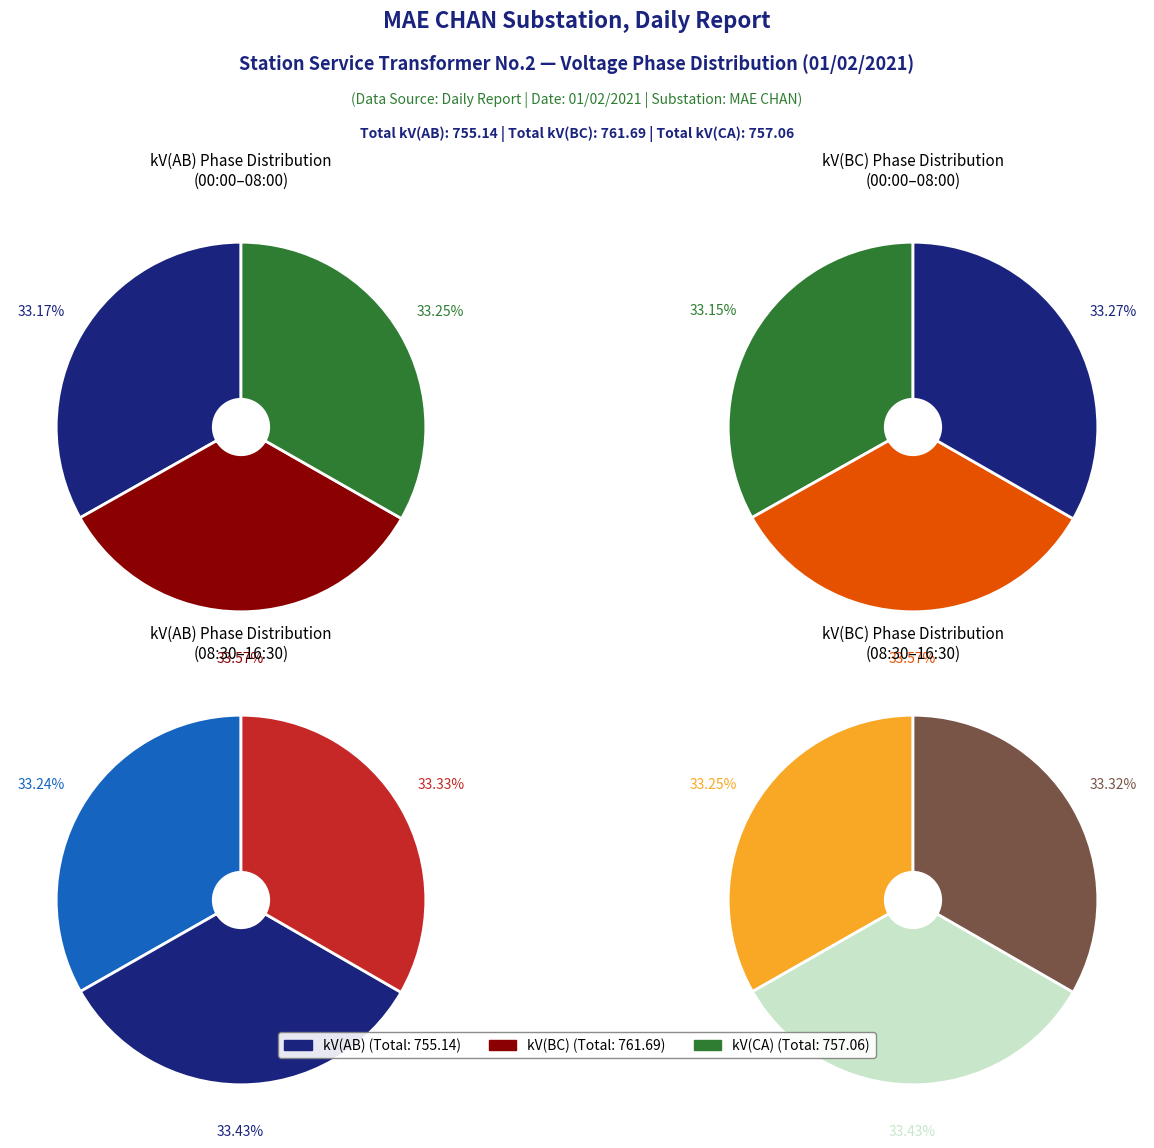

Does 15:00 represent more than half of the total?

No